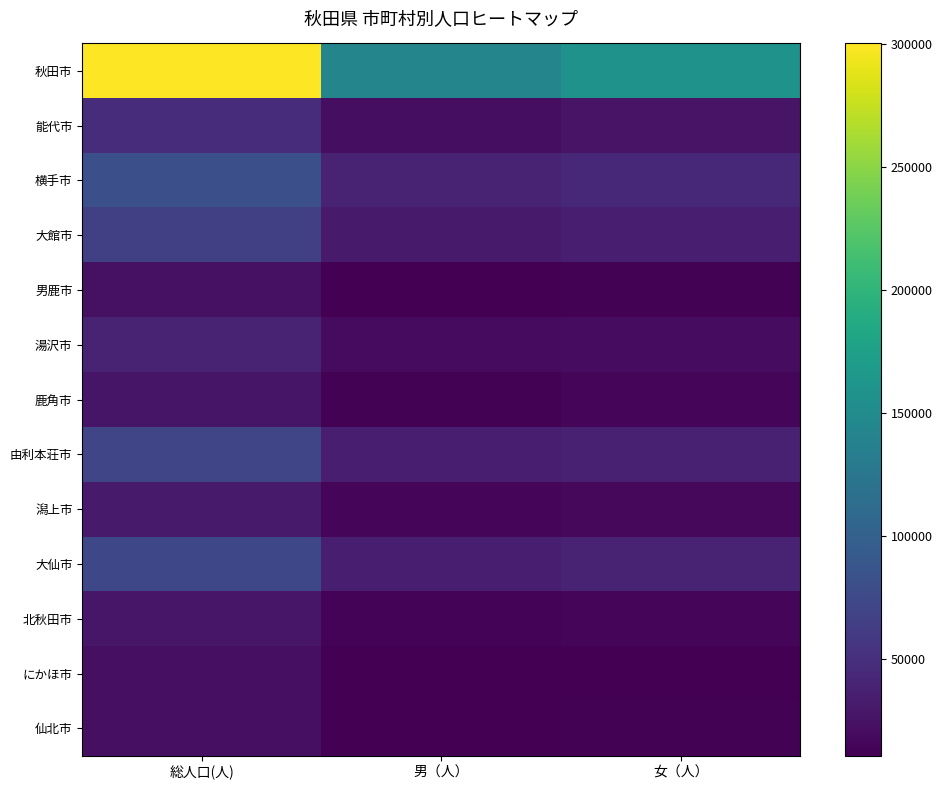

Reading right to left, list all the values displayed in this chart.

秋田市: 女（人）=158256	男（人）=141840	総人口(人)=300096
能代市: 女（人）=25311	男（人）=21656	総人口(人)=46967
横手市: 女（人）=42543	男（人）=38104	総人口(人)=80647
大館市: 女（人）=34685	男（人）=30980	総人口(人)=65665
男鹿市: 女（人）=12117	男（人）=10854	総人口(人)=22971
湯沢市: 女（人）=20469	男（人）=18829	総人口(人)=39298
鹿角市: 女（人）=14266	男（人）=12741	総人口(人)=27007
由利本荘市: 女（人）=36875	男（人）=34546	総人口(人)=71421
潟上市: 女（人）=16421	男（人）=14647	総人口(人)=31068
大仙市: 女（人）=39138	男（人）=34499	総人口(人)=73637
北秋田市: 女（人）=14793	男（人）=13124	総人口(人)=27917
にかほ市: 女（人）=11447	男（人）=10621	総人口(人)=22068
仙北市: 女（人）=12277	男（人）=10503	総人口(人)=22780